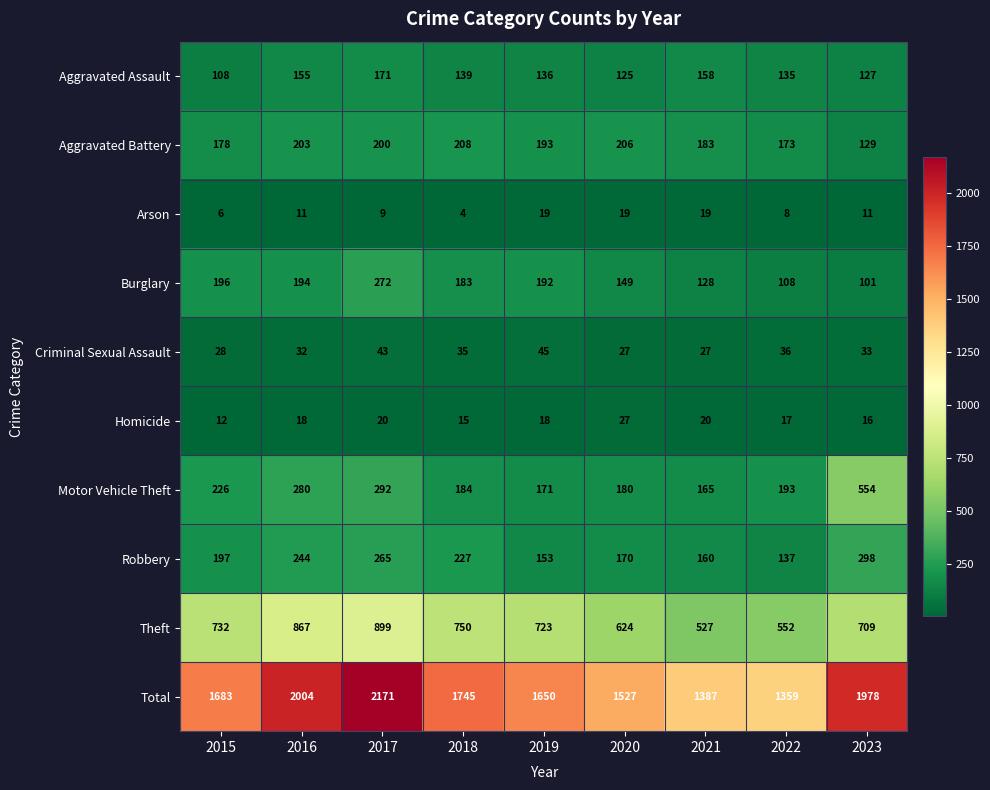

What is the sum of the Criminal Sexual Assault values at 2018 and 2020?

62